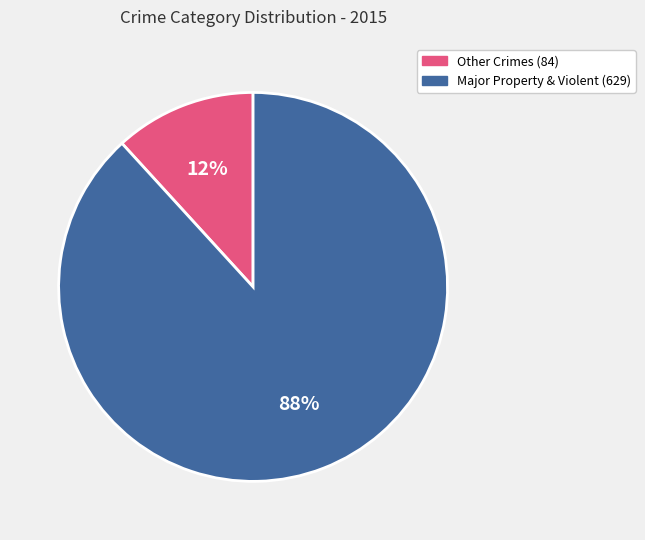

To the nearest percent, what is the difference between the largest and smallest slice percentages?

76%